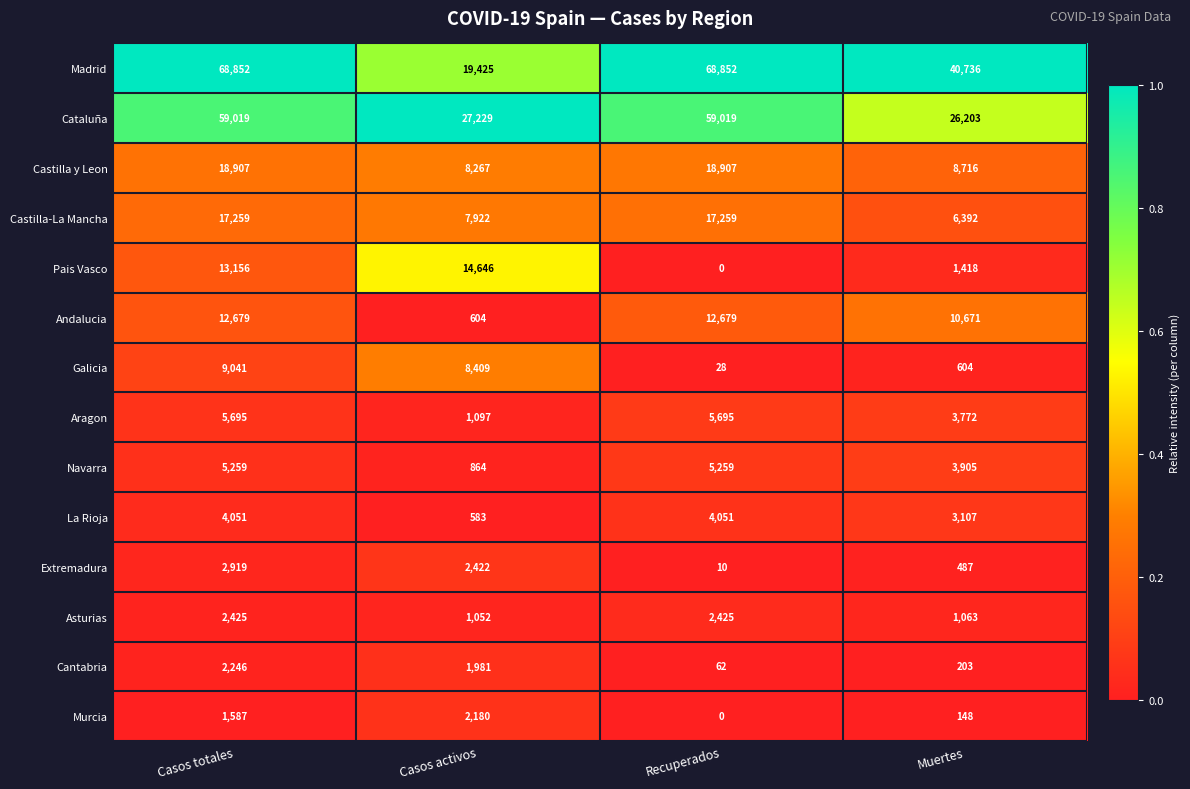

Rank the series at Casos activos from lowest to highest value.

La Rioja, Andalucia, Navarra, Asturias, Aragon, Cantabria, Murcia, Extremadura, Castilla-La Mancha, Castilla y Leon, Galicia, Pais Vasco, Madrid, Cataluña